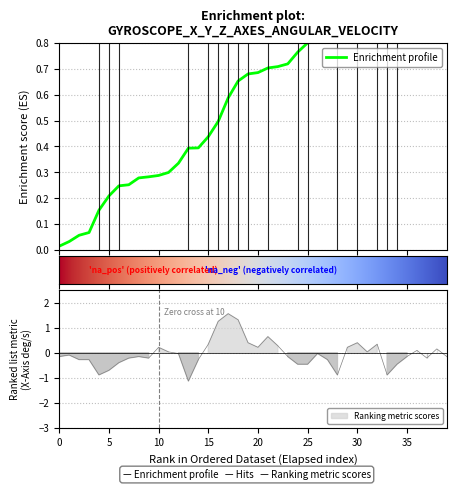

How many distinct data groups are displayed?

2